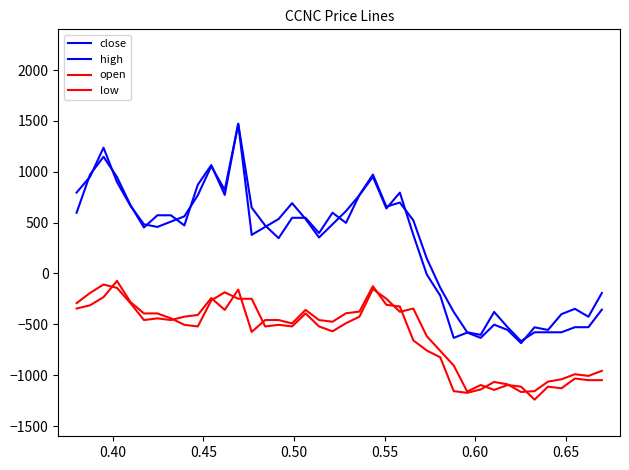

At how many categories does at least one series exceed 305?

26